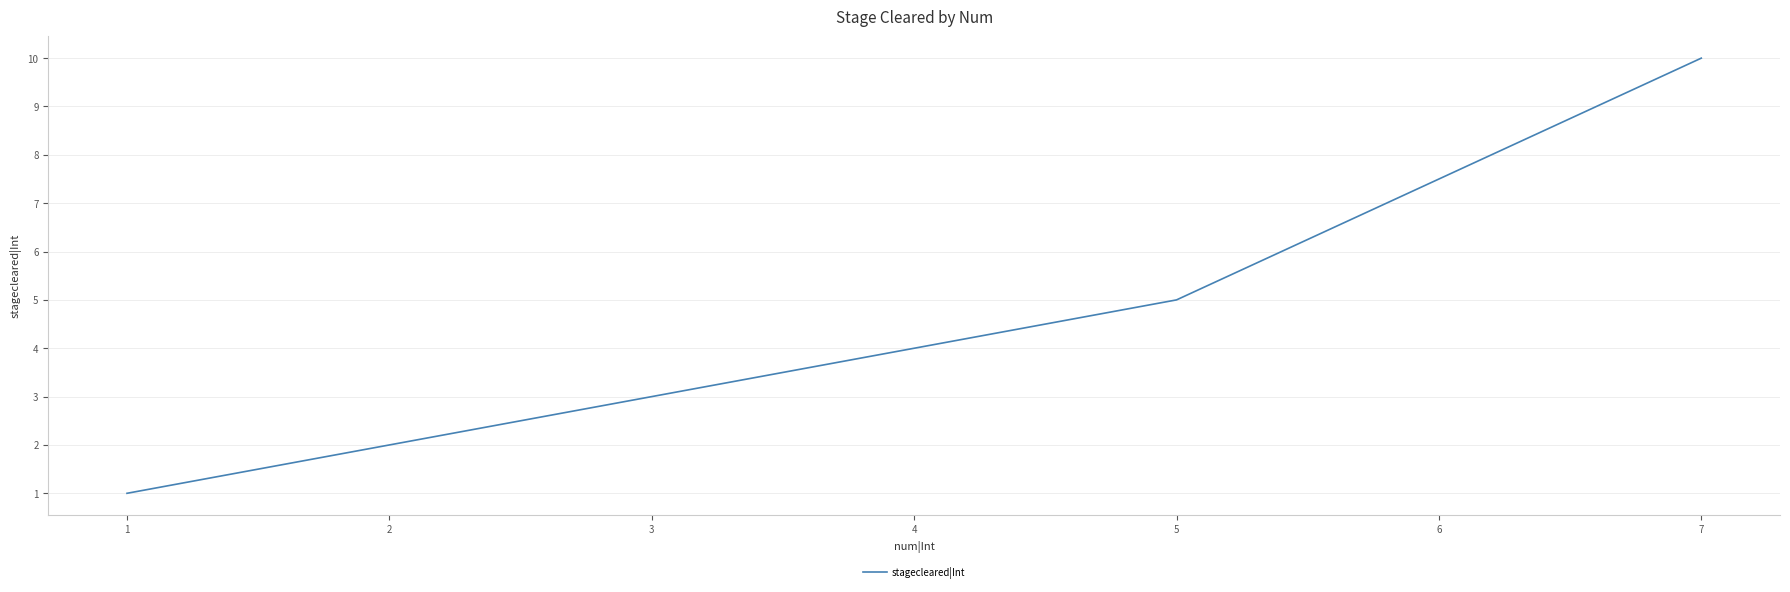

Is it true that the value at 3 is 2?

False